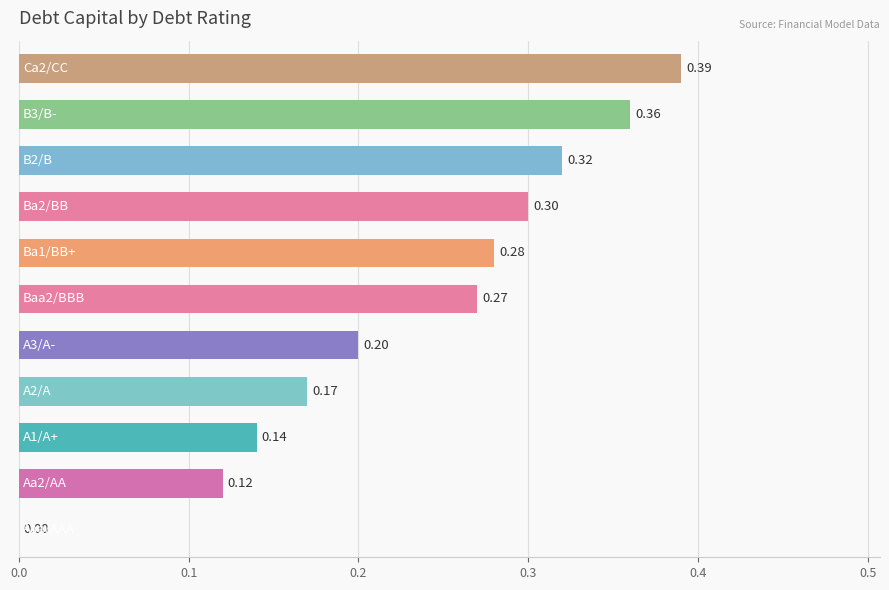

What is the sum of all values?

2.6